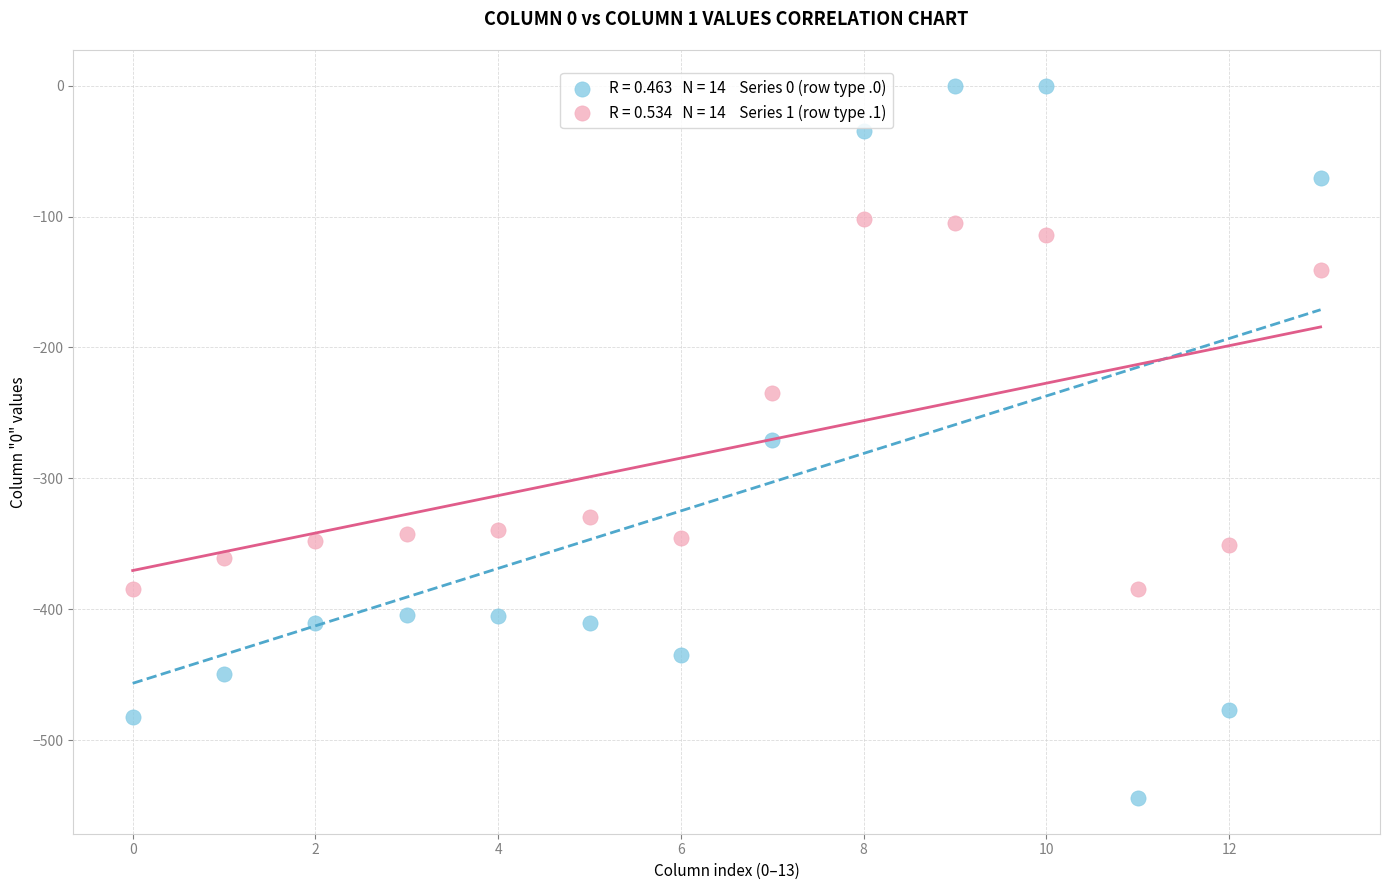

Across all data points, what is the range of Y values (max minus min)?

544.3